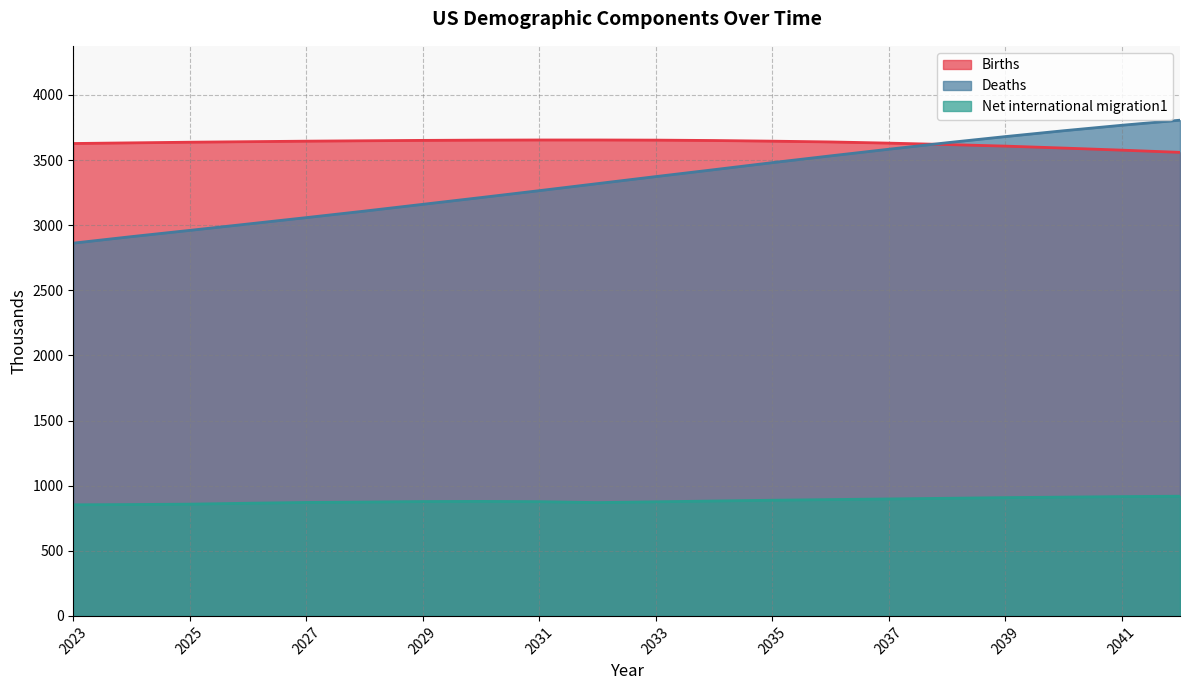

Reading left to right, what are all the values shown in this chart?

Births: 3627	3632	3637	3641	3645	3648	3651	3653	3654	3654	3653	3650	3645	3639	3630	3619	3607	3592	3576	3559
Deaths: 2862	2912	2960	3009	3058	3108	3160	3212	3265	3319	3373	3426	3480	3532	3583	3633	3680	3725	3767	3806
Net international migration1: 853	855	858	865	871	874	878	879	877	870	876	882	888	893	898	903	908	912	916	919